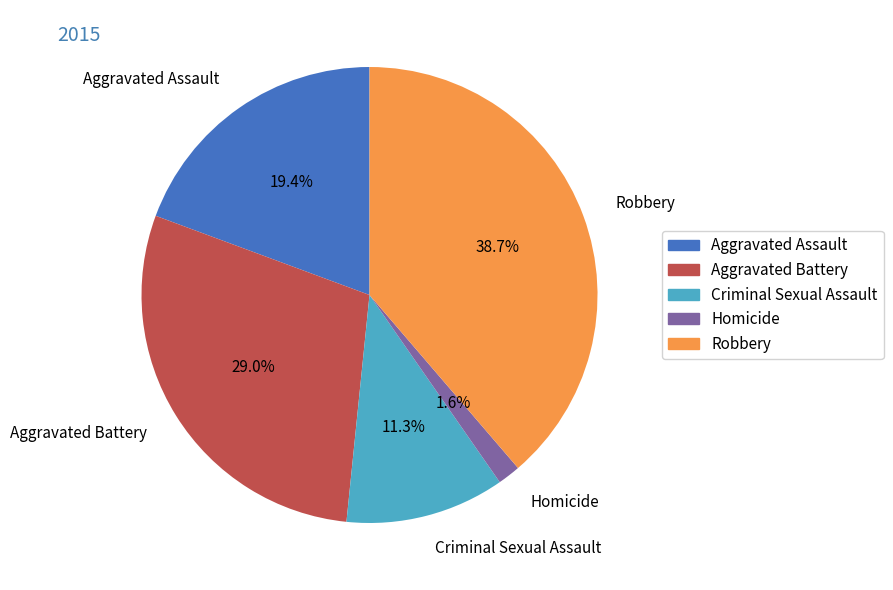

Is there a majority slice in this chart?

No